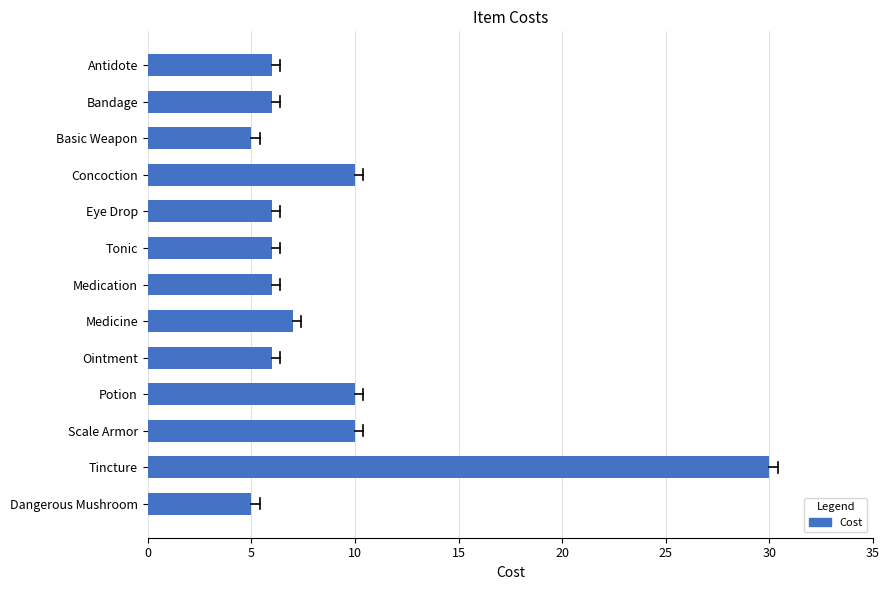

Reading top to bottom, list all the values displayed in this chart.

Antidote=6	Bandage=6	Basic Weapon=5	Concoction=10	Eye Drop=6	Tonic=6	Medication=6	Medicine=7	Ointment=6	Potion=10	Scale Armor=10	Tincture=30	Dangerous Mushroom=5